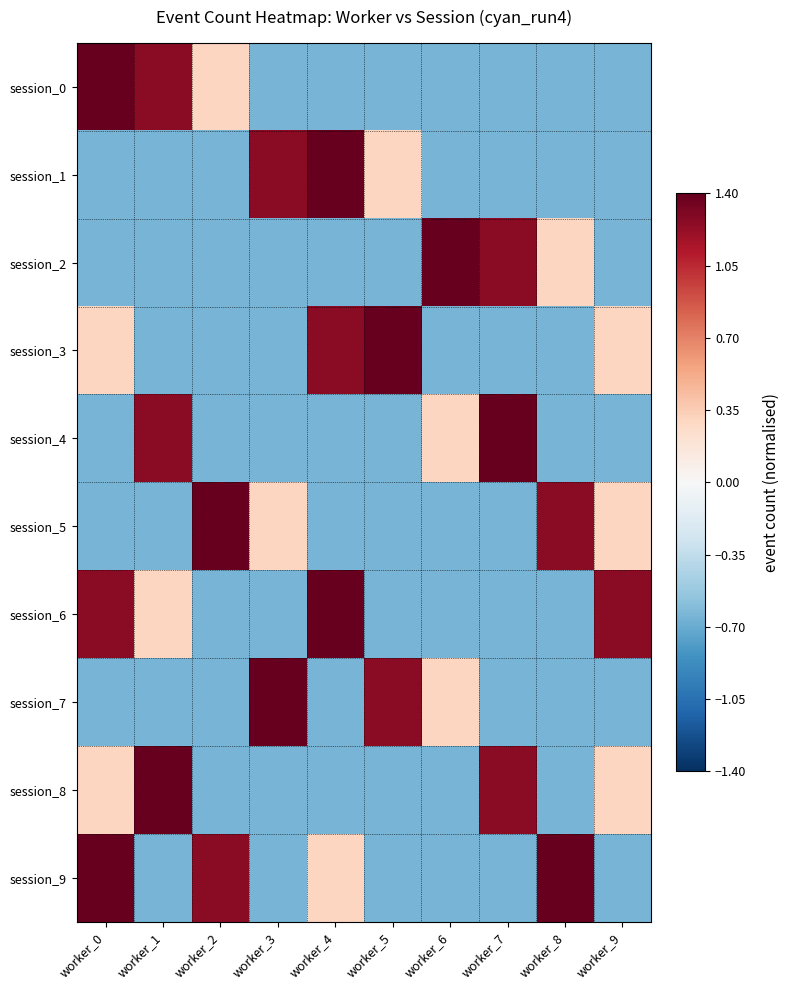

At which category is the sum across all series the highest?

worker_0